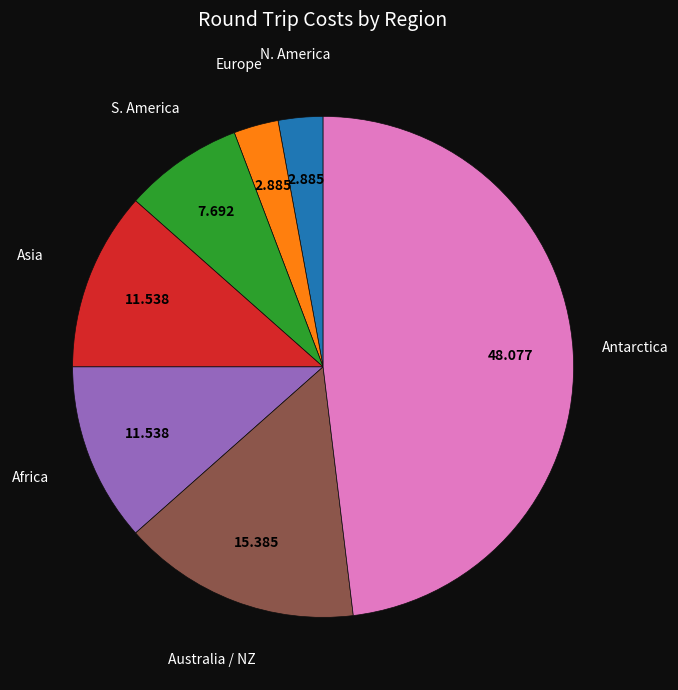

Does any single category account for the majority?

No